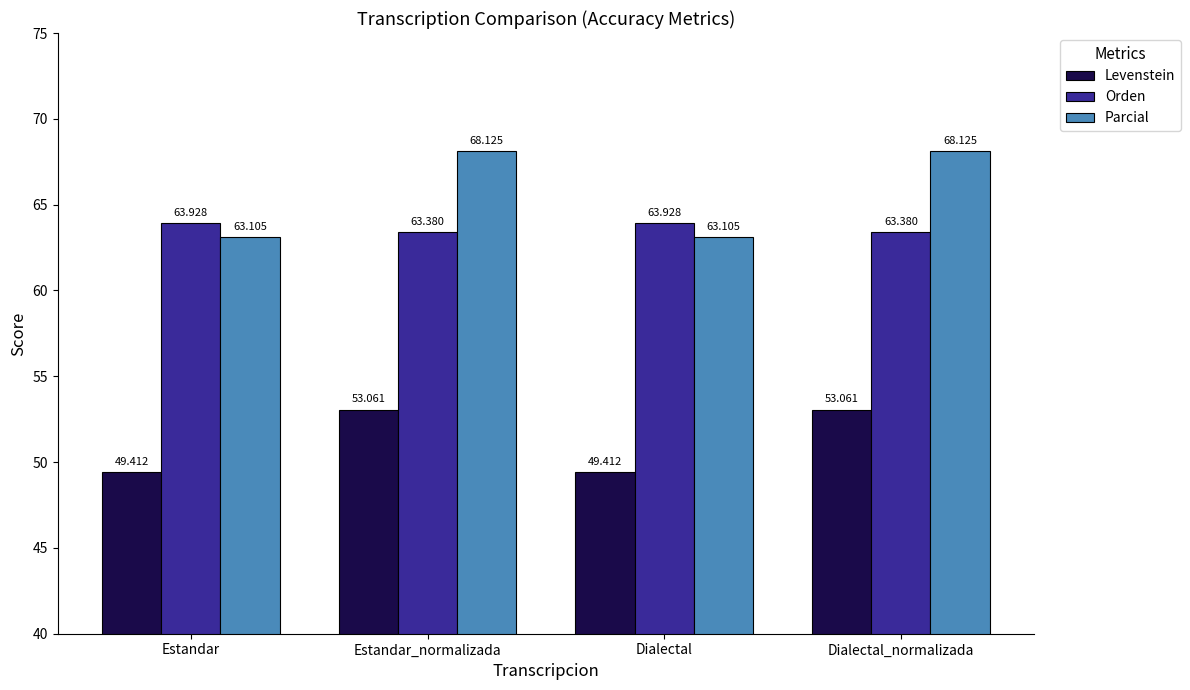

Between Estandar and Estandar_normalizada, which series saw the biggest shift?

Parcial